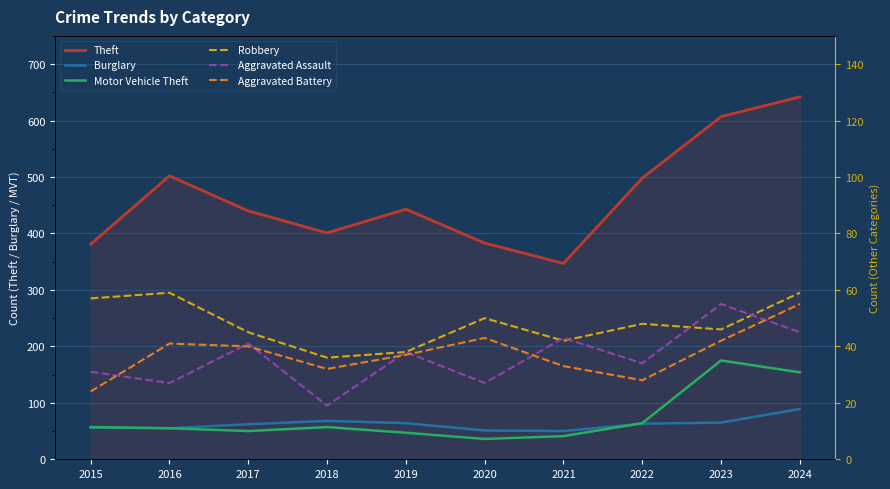

What is the minimum value shown in the chart?

19